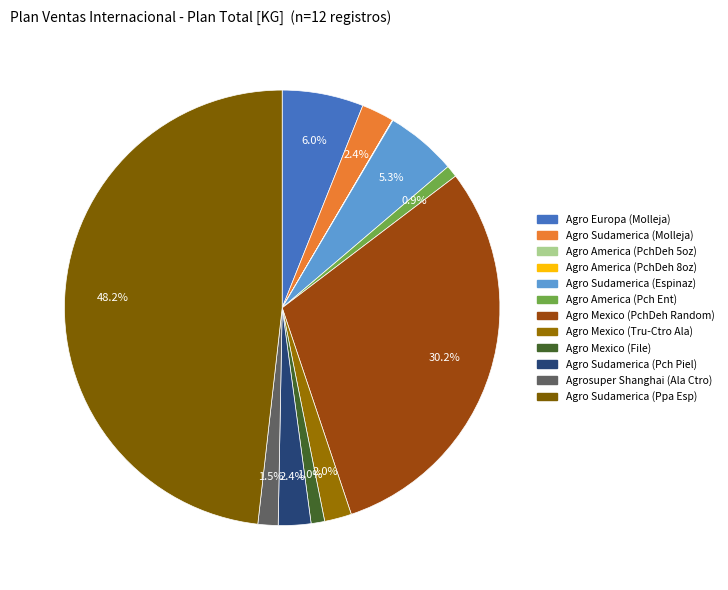

What is the total percentage of Agro Europa (Molleja) and Agro Sudamerica (Ppa Esp)?

54.3%